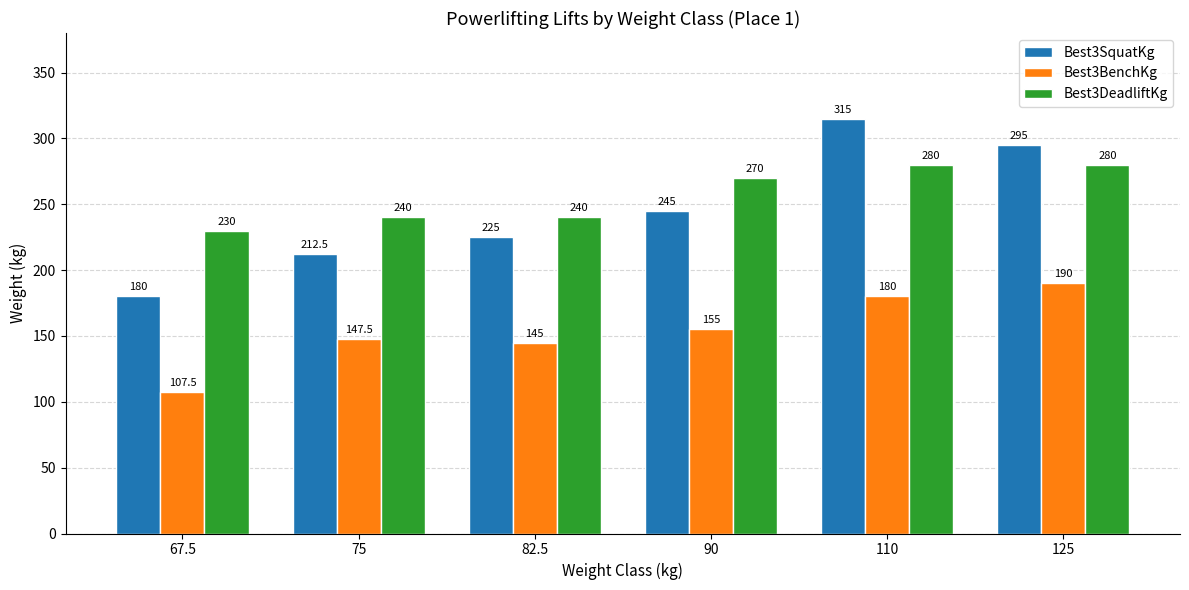

Rank the series by their maximum value, from highest to lowest.

Best3SquatKg, Best3DeadliftKg, Best3BenchKg